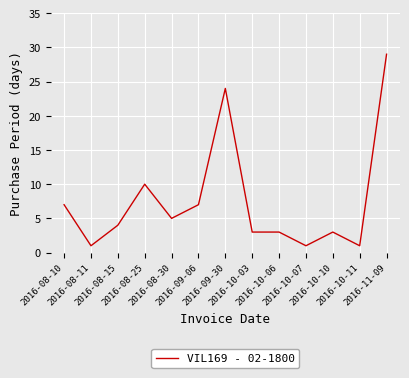

Approximately how many times larger is the value at 2016-08-10 compared to 2016-09-06?

1.0